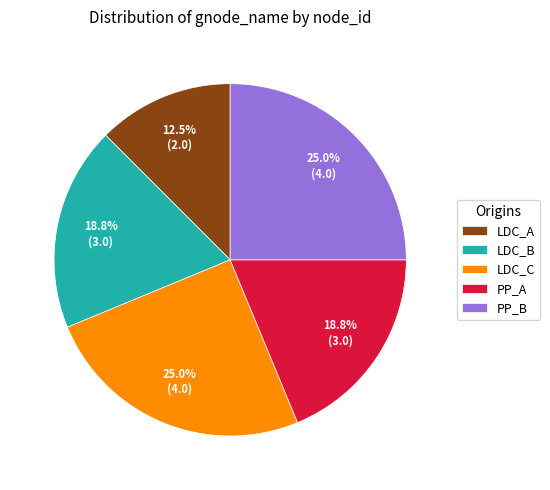

Between PP_B and LDC_B, which is larger?

PP_B